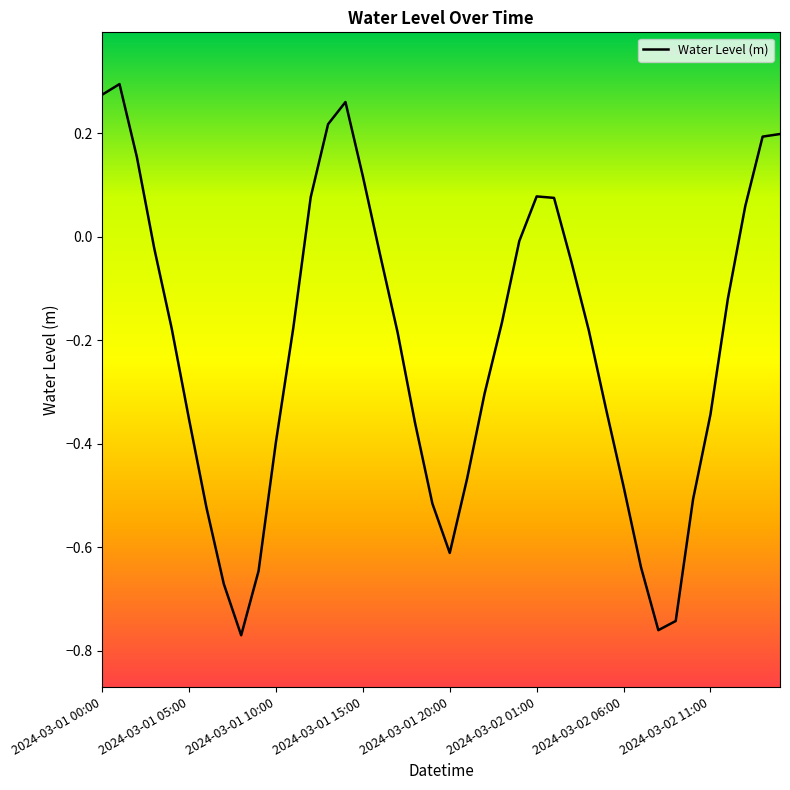

Does the chart have visible grid lines?

No